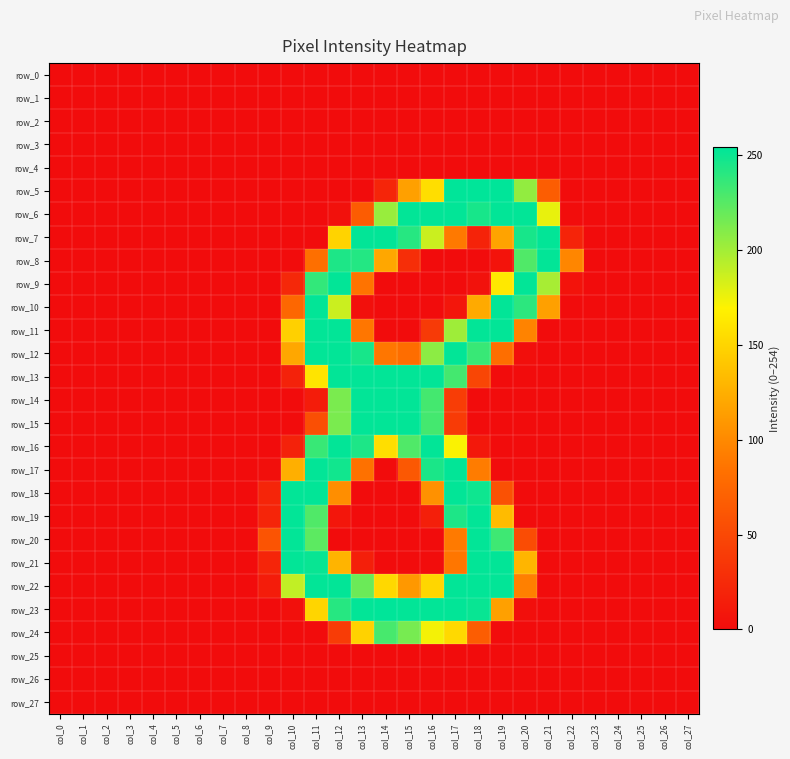

What is the average value of the row_13 series?

62